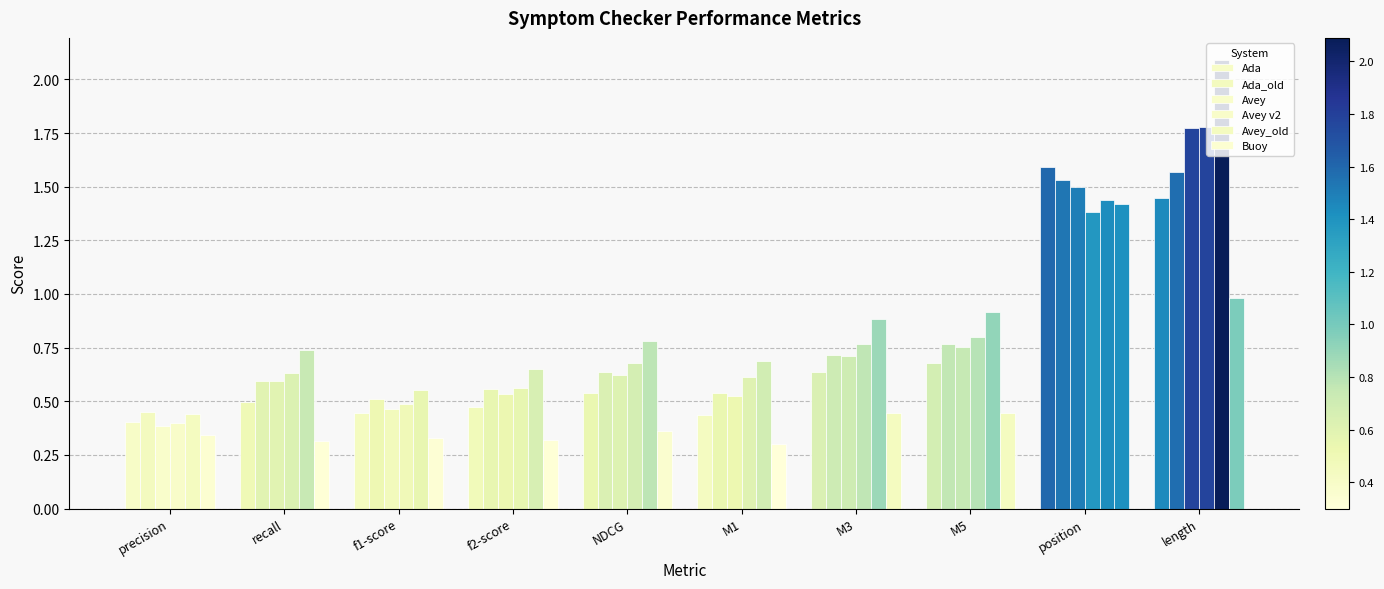

The value of Buoy at f2-score is 0.1. True or false?

False